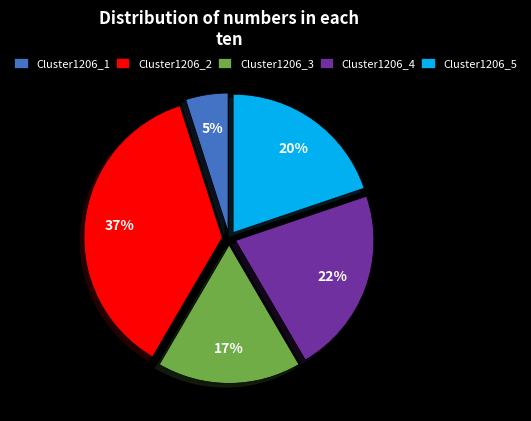

Is it true that Cluster1206_5 is 20% of the pie?

True